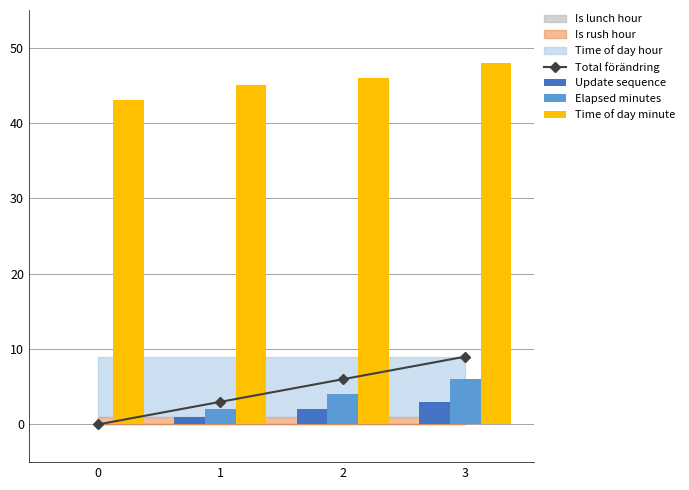

What is the difference between the highest and lowest values at 0?

43